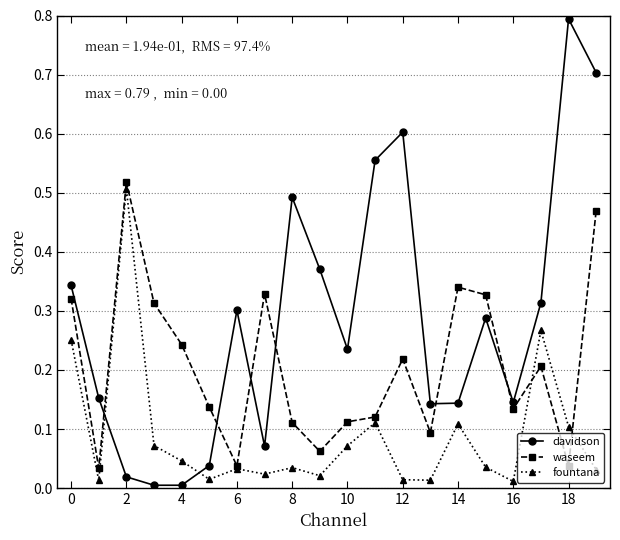

True or false: waseem has more than 2 points higher than both neighbors.

True